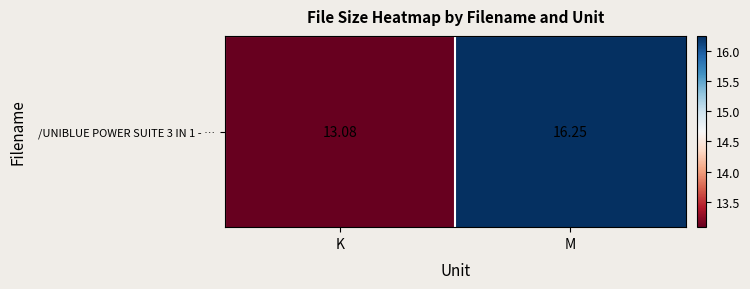

Which label corresponds to the largest value in the chart?

M